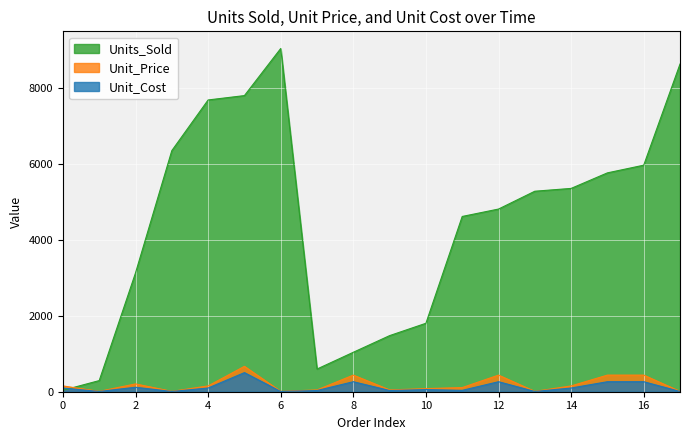

What is the average value of the Unit_Cost series?

119.8